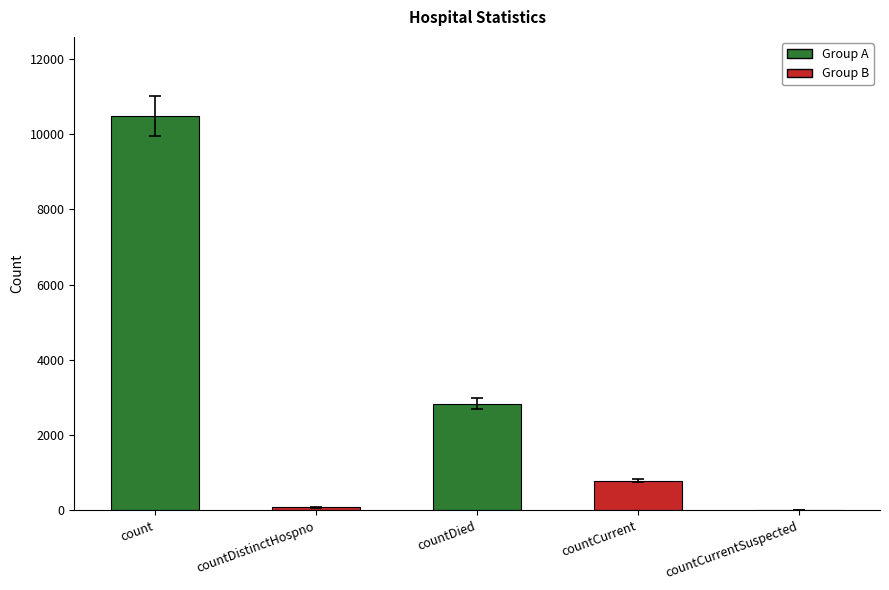

Count the number of data series in this chart.

1